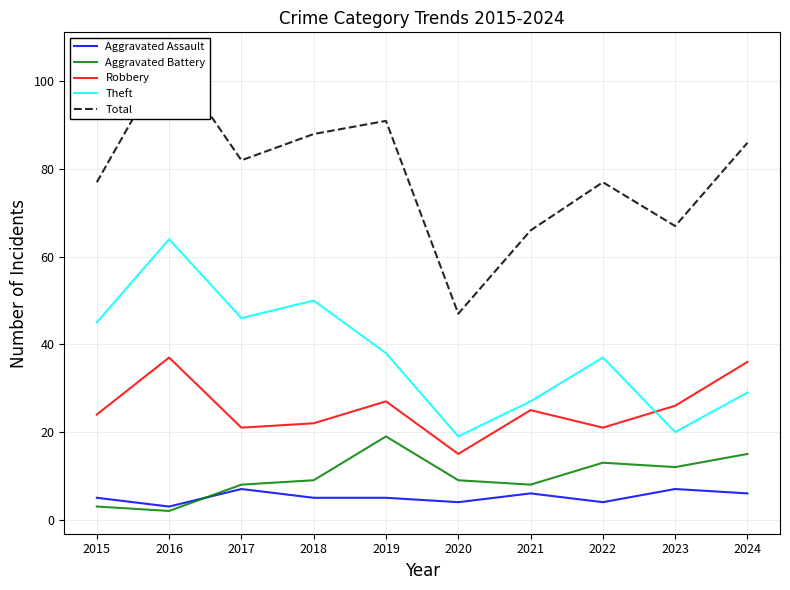

Which series has the largest total across all categories?

Total